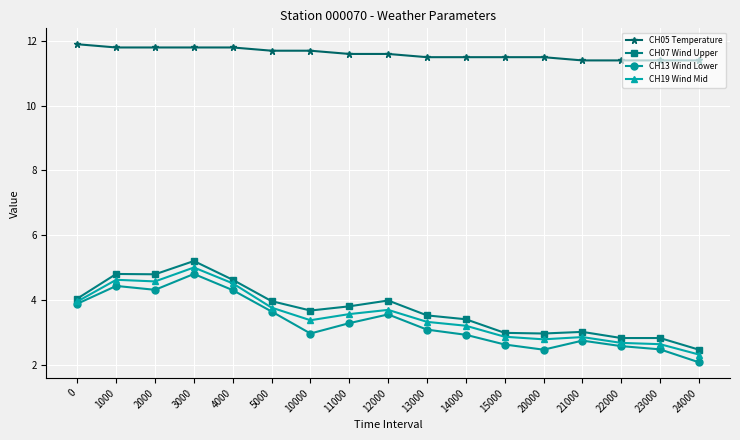

What is the sum of the CH19 Wind Mid values at 24000 and 2000?

6.9